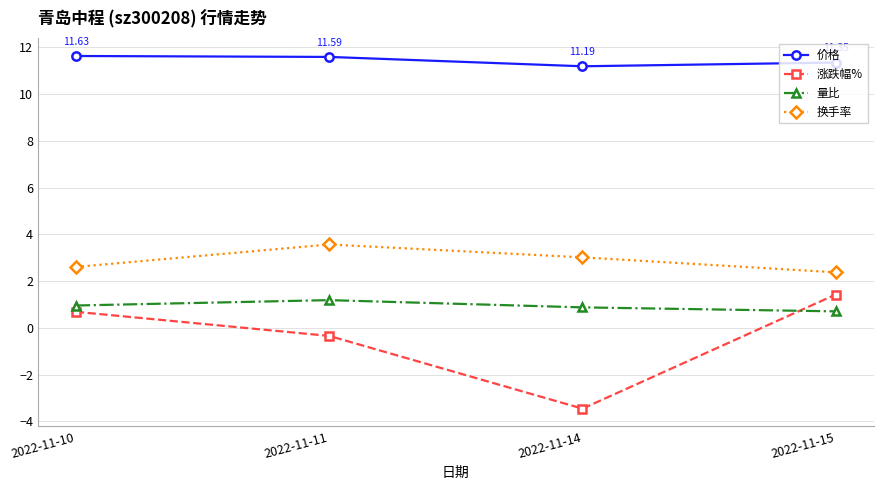

What is the difference between the maximum and minimum values in the 换手率 series?

1.2